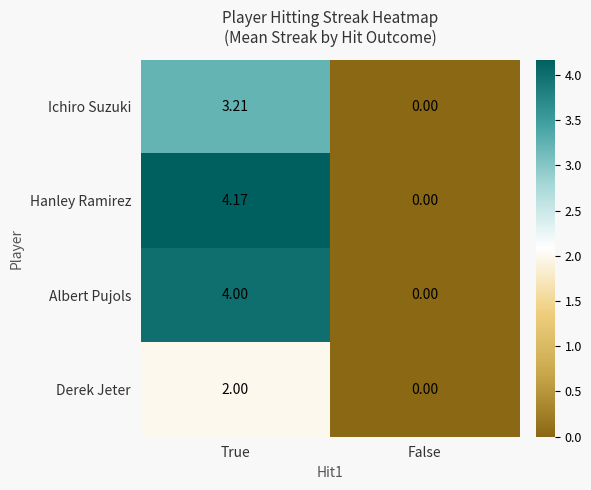

Which series has the widest spread of values?

Hanley Ramirez